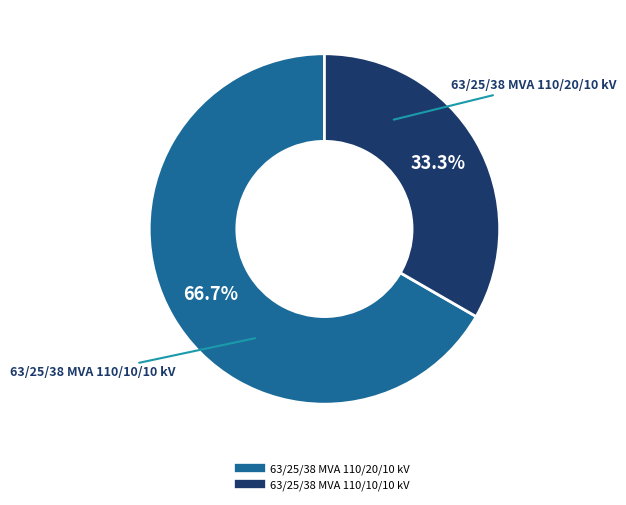

Does any single category account for the majority?

Yes